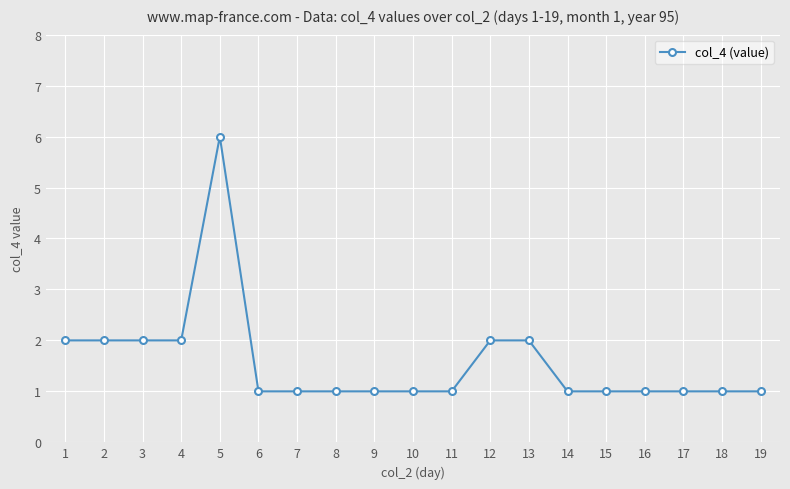

The value at 18 is 1. True or false?

True